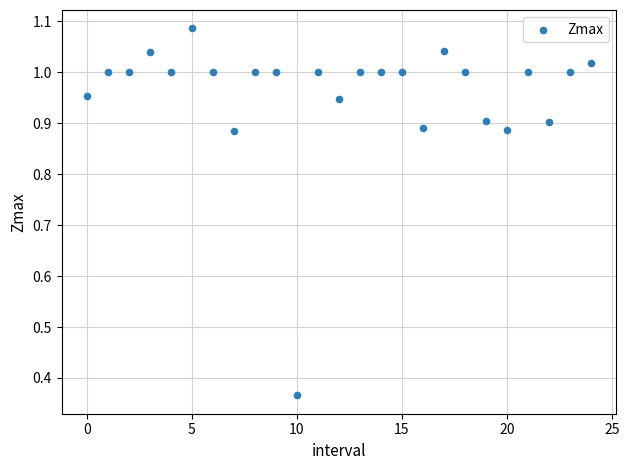

What is the range of Y values (max minus min)?

0.7